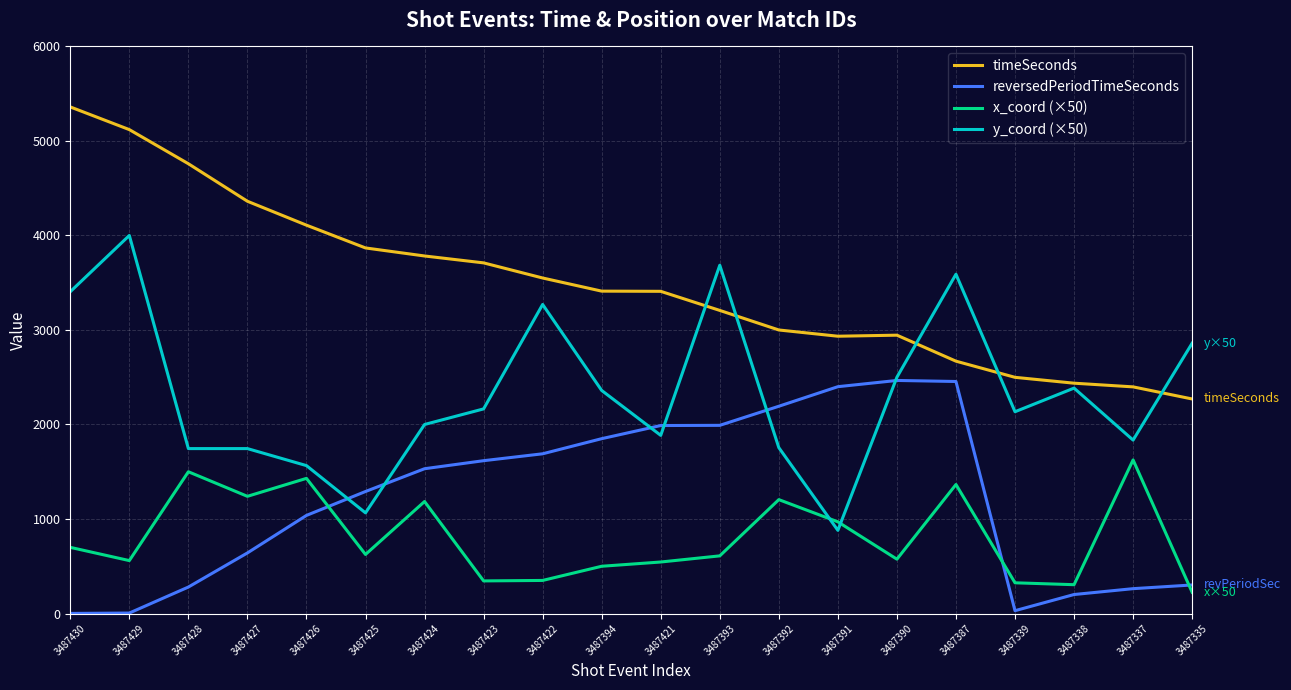

At which category is the sum across all series the highest?

3487387